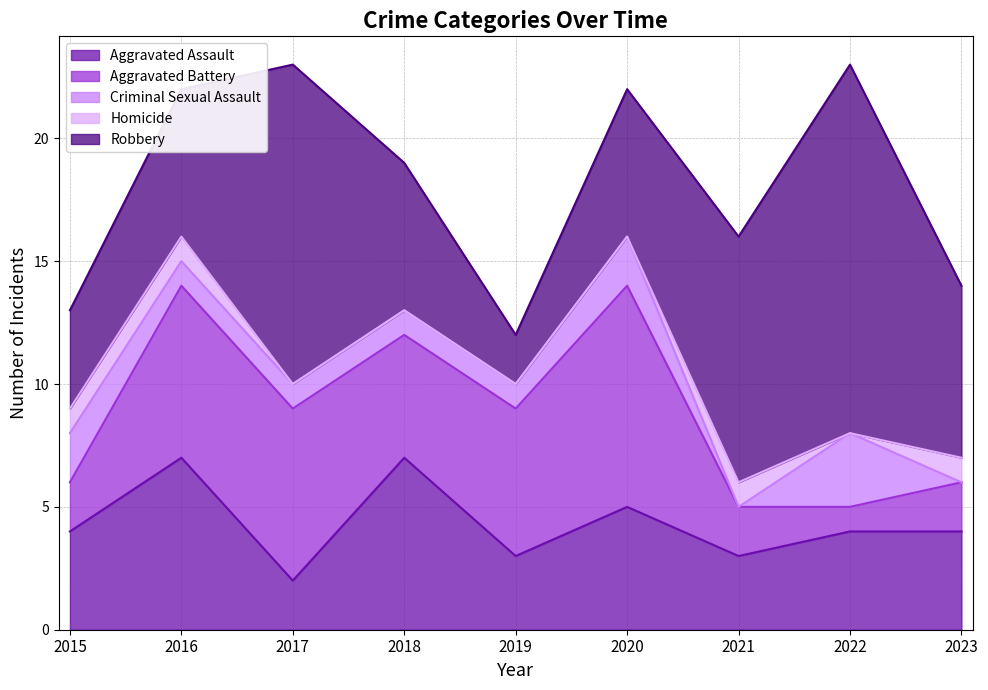

Rank the series by their maximum value, from highest to lowest.

Robbery, Aggravated Battery, Aggravated Assault, Criminal Sexual Assault, Homicide